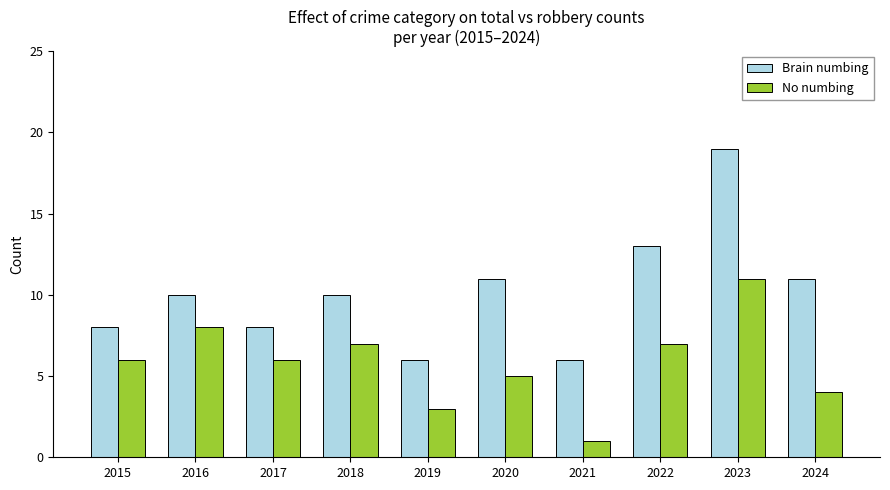

What is the sum of all No numbing values?

58